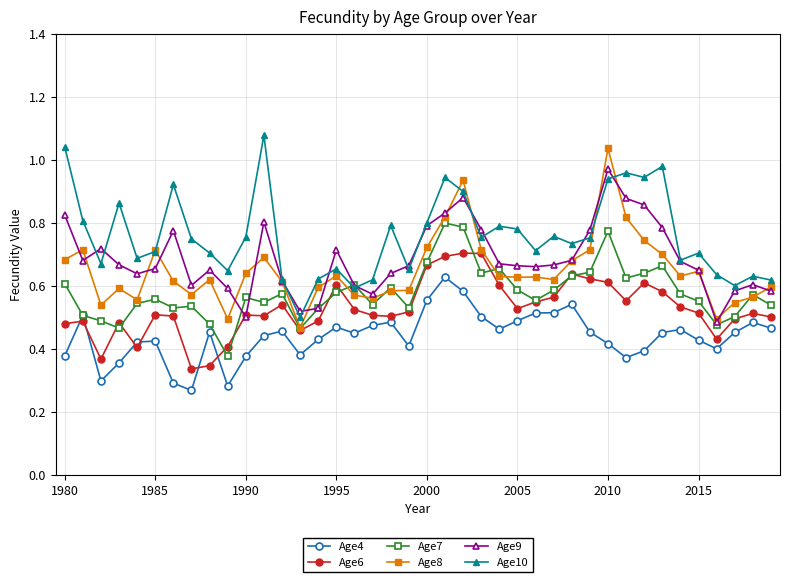

At how many categories does at least one series exceed 0?

40